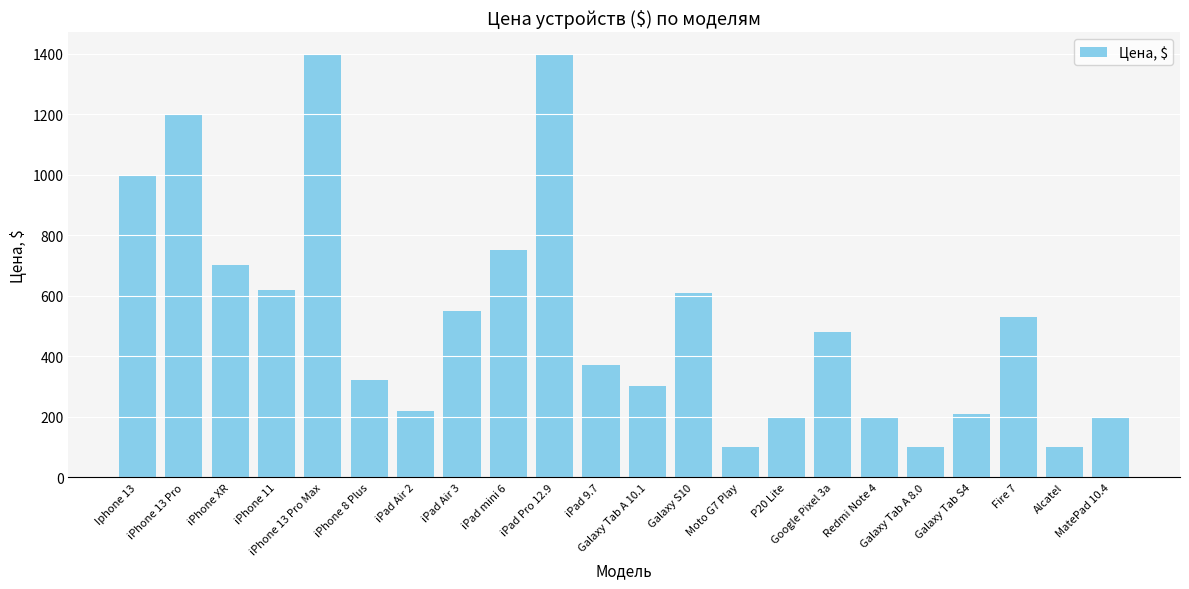

What is the average value?

525